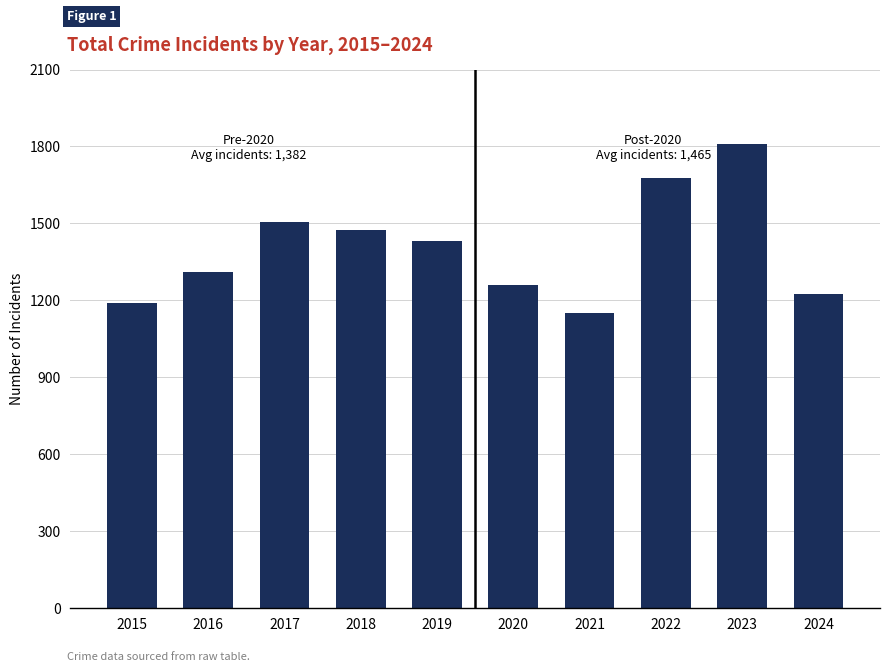

Approximately how many times larger is the value at 2015 compared to 2024?

1.0